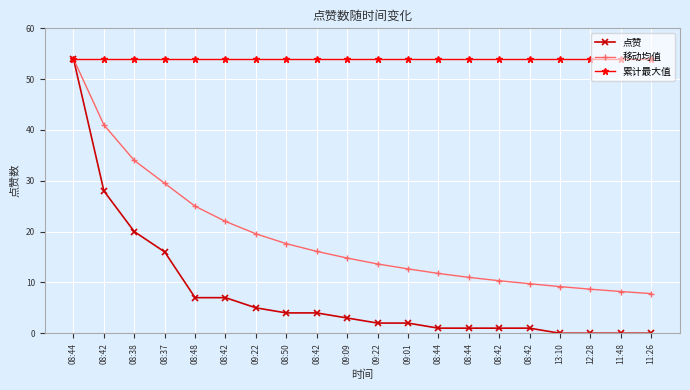

Rank the series by their maximum value, from highest to lowest.

点赞, 移动均值, 累计最大值